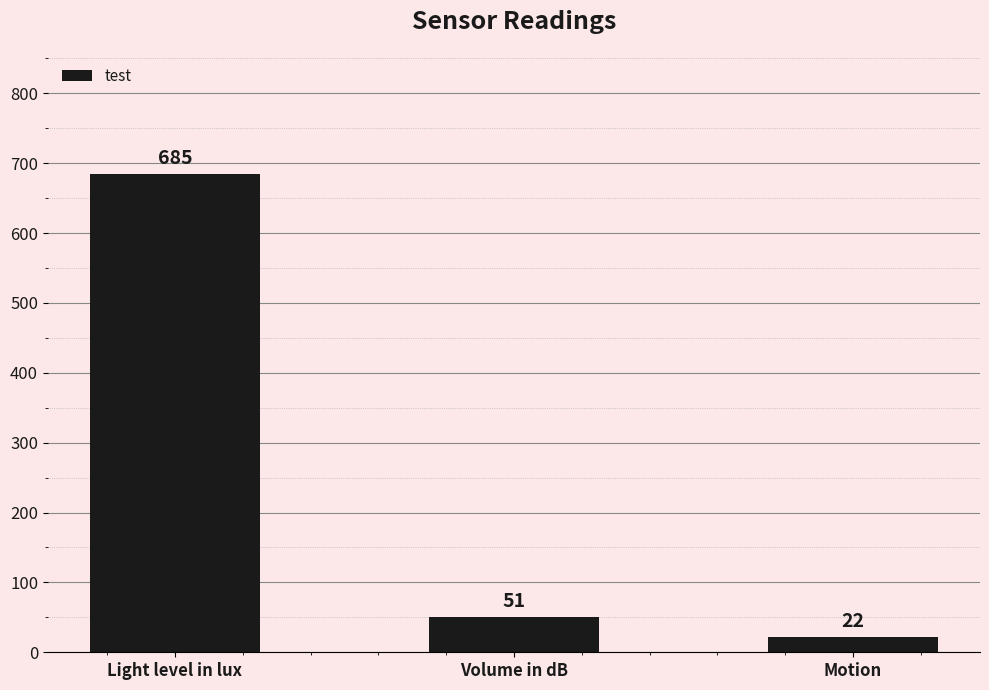

Rank the categories by value from lowest to highest.

Motion, Volume in dB, Light level in lux